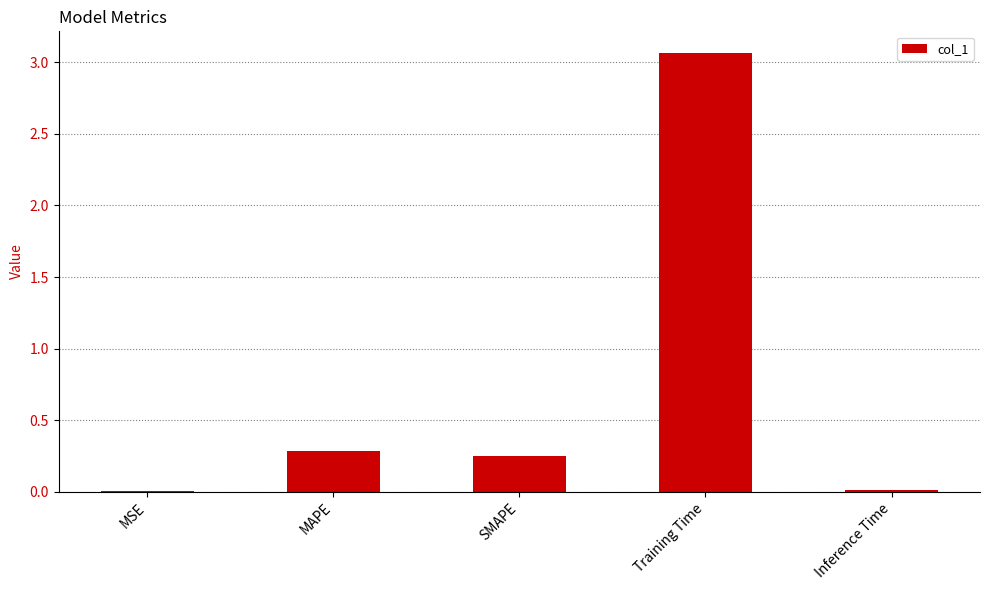

Which label corresponds to the largest value in the chart?

Training Time